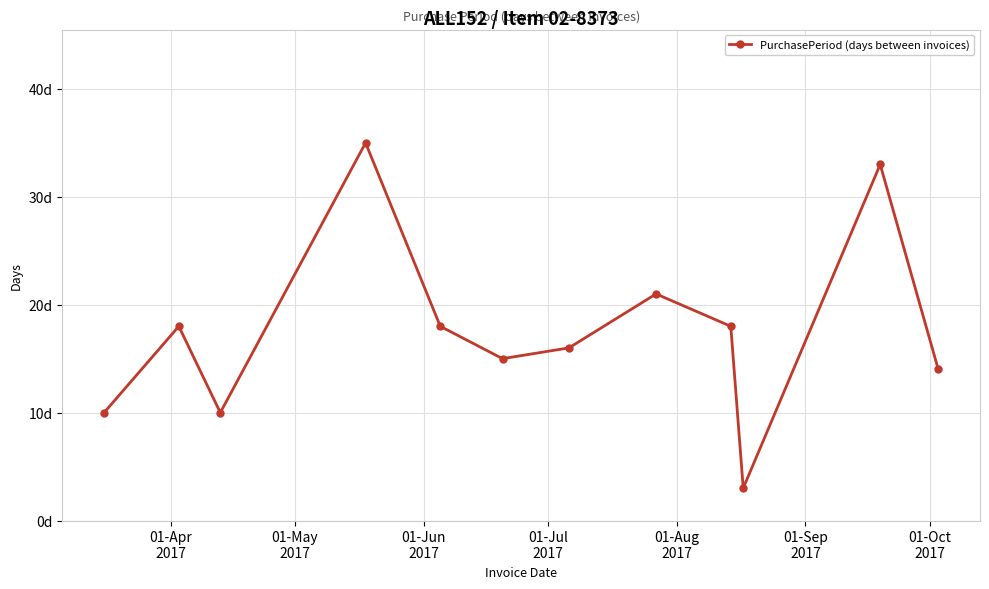

What is the average value?

18